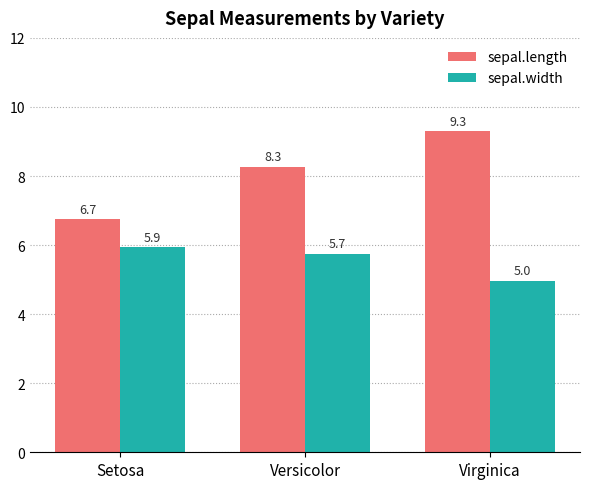

What is the label of the 1st bar from the right?

Virginica